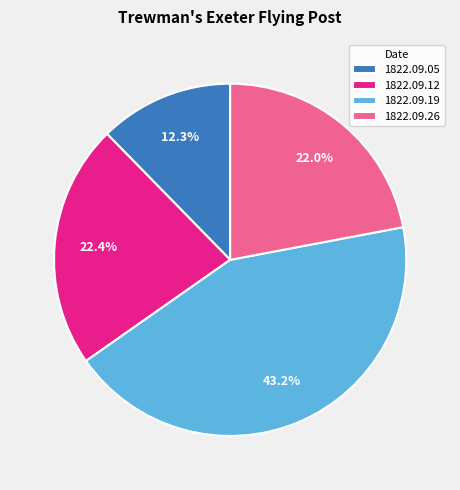

To the nearest percent, what is the average slice percentage?

25%